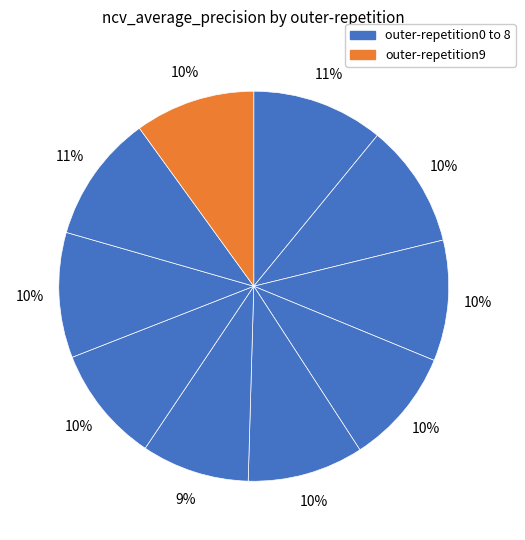

How many segments does this pie chart have?

10